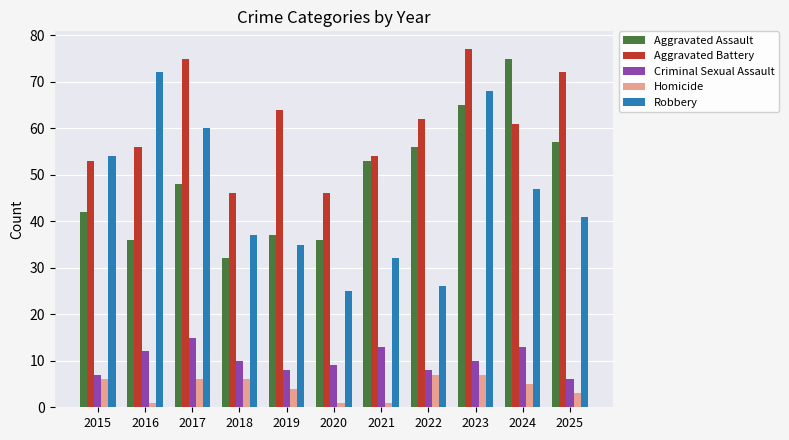

True or false: Aggravated Assault has a value of 53 at 2021.

True